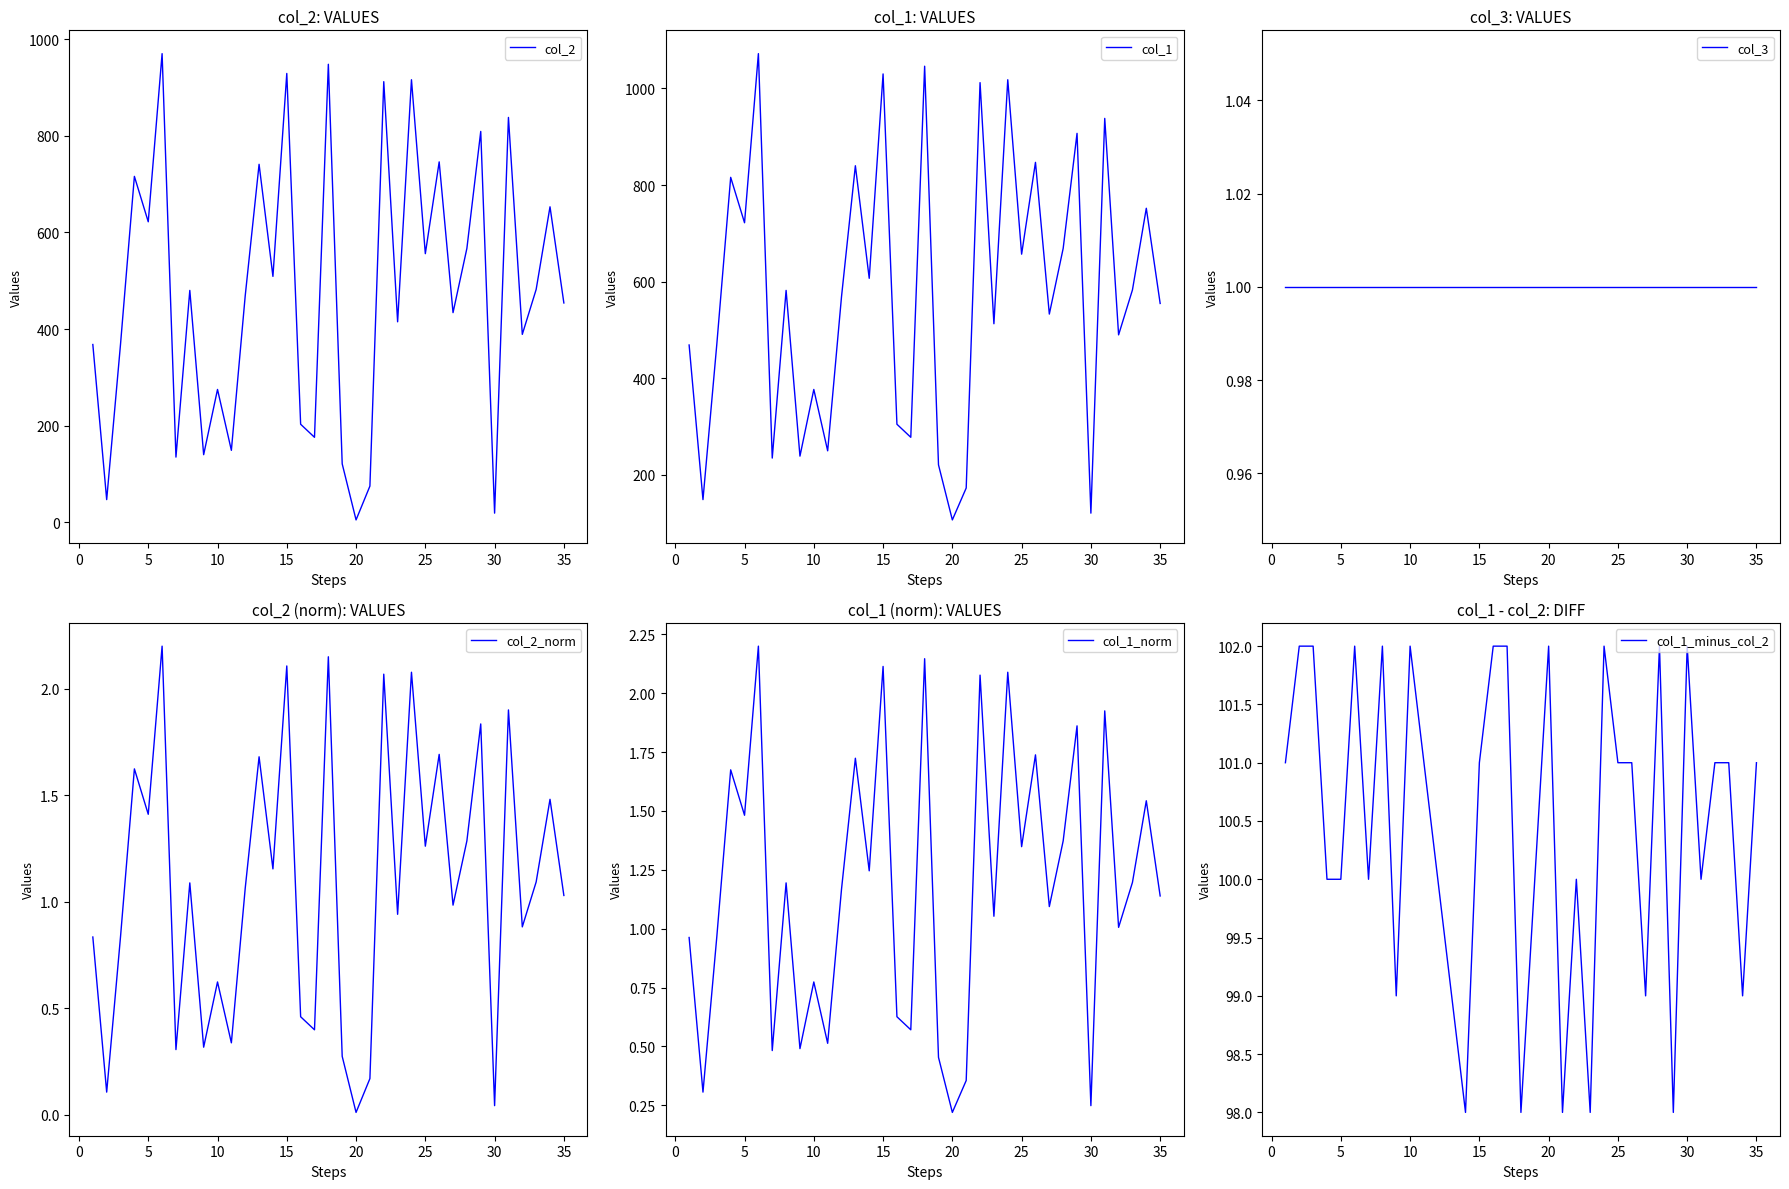

List the series in order of their peak value, highest first.

col_1, col_2, col_1_minus_col_2, col_2_norm, col_1_norm, col_3